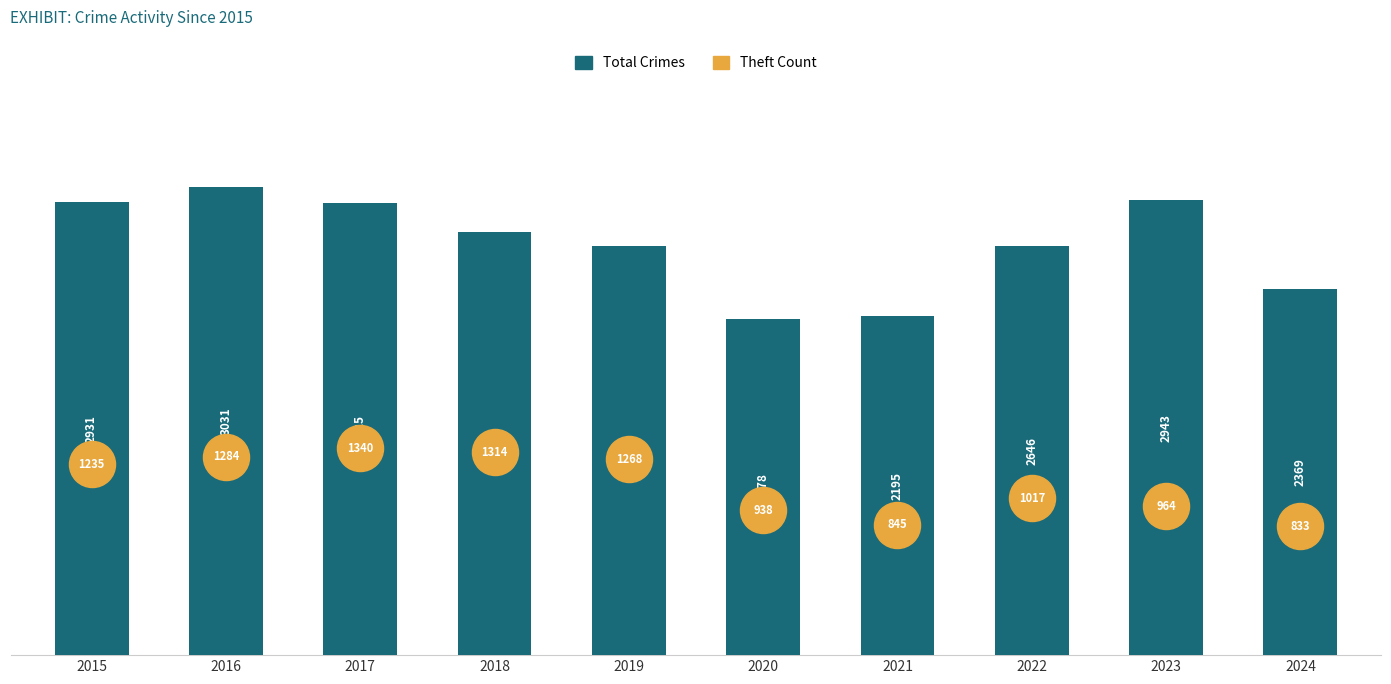

At which category is the sum across all series the highest?

2016